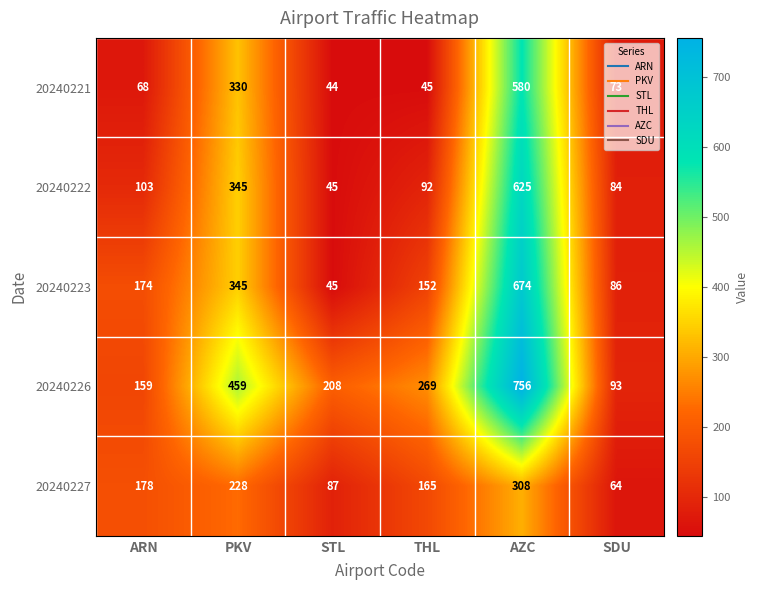

At how many categories does at least one series exceed 353?

2